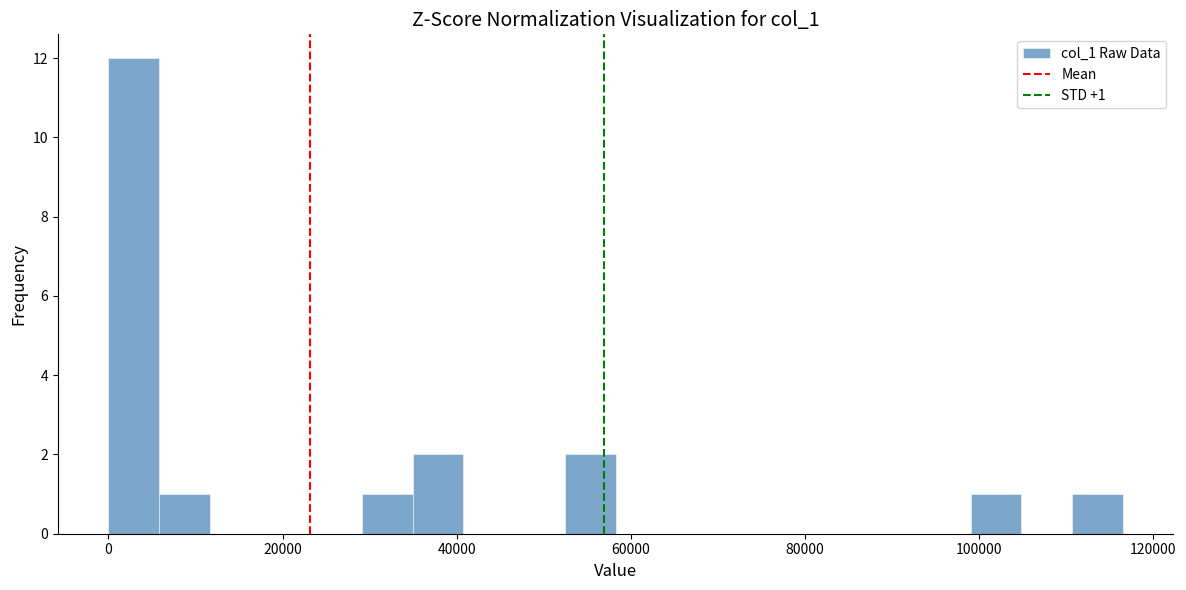

Around what value on the x-axis is the tallest bar? Give the approximate position of its centre, as read against the axis.

2000